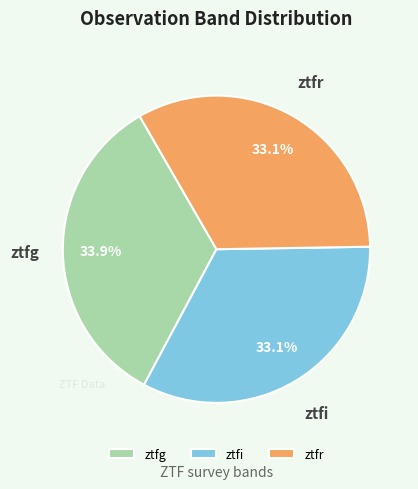

To the nearest percent, what is the average slice percentage?

33%